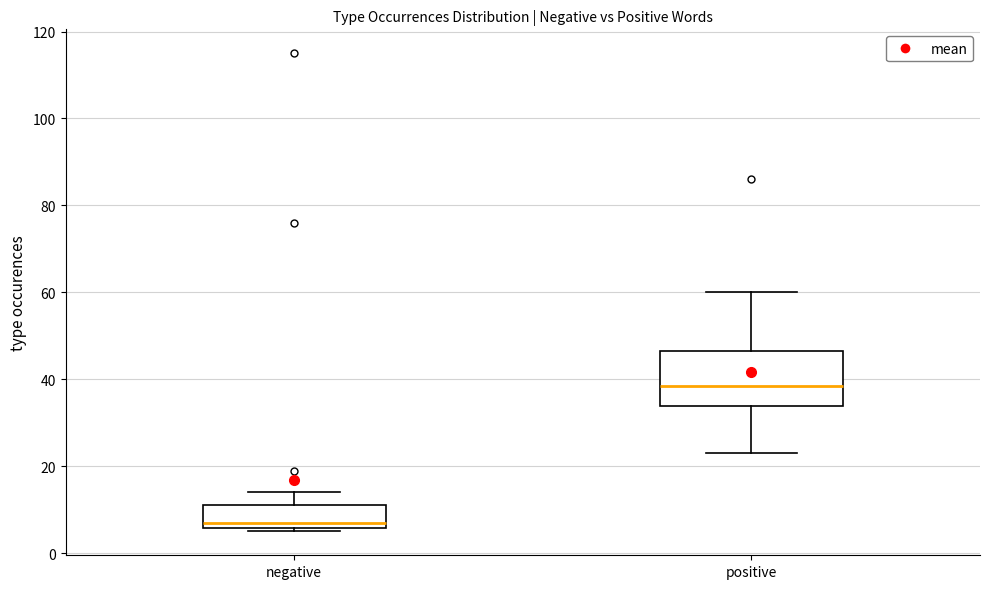

Comparing the boxes themselves (not the whiskers), which one is the tallest?

positive